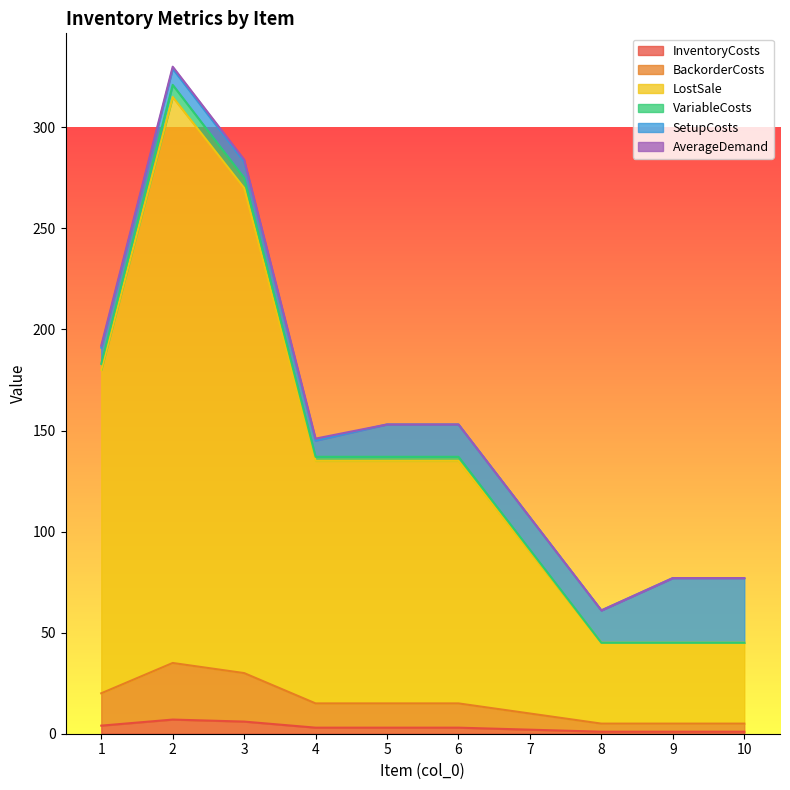

True or false: VariableCosts and InventoryCosts cross at least once.

False